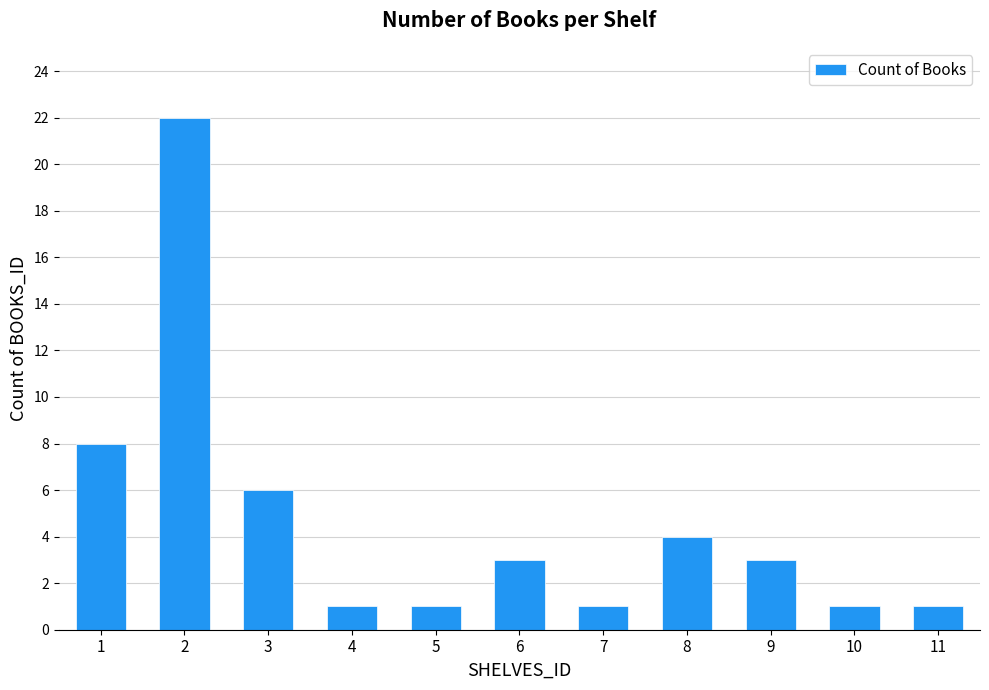

What is the average value?

5